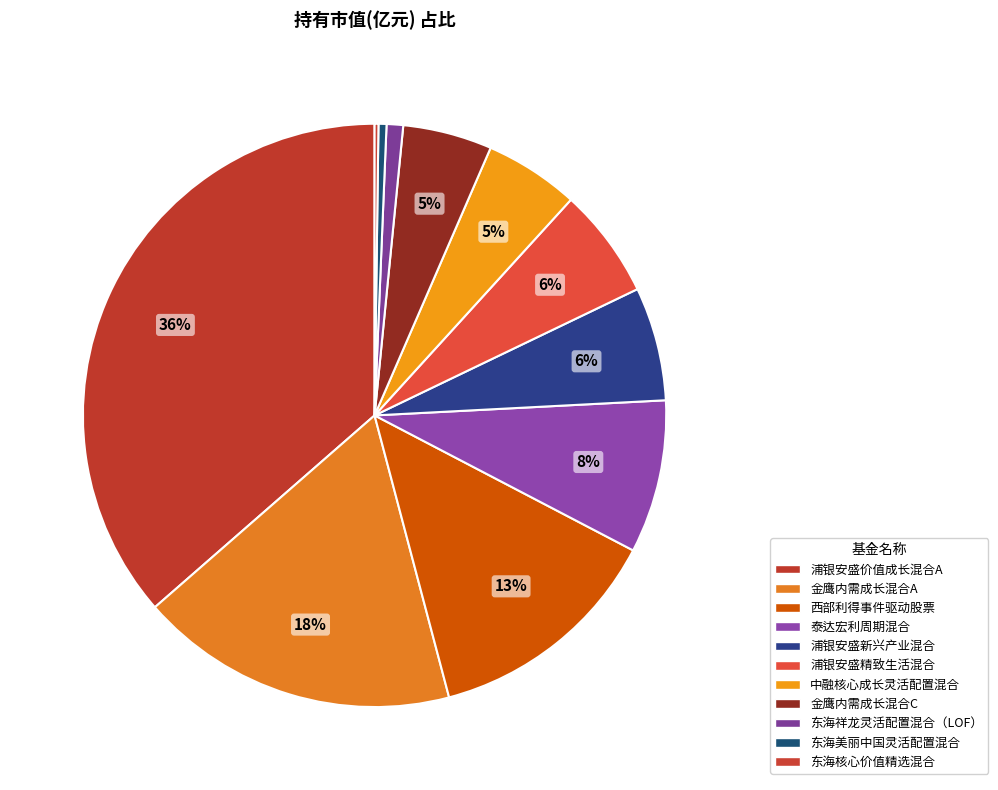

Count the number of slices in the pie.

11